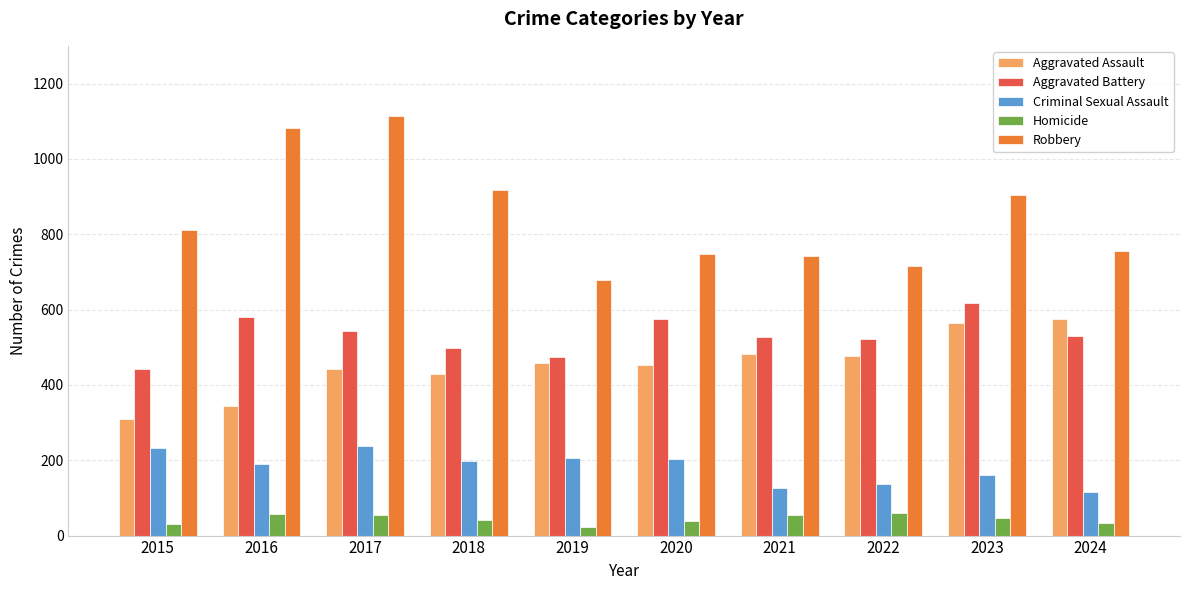

At which category does the chart reach its peak across all series?

2017